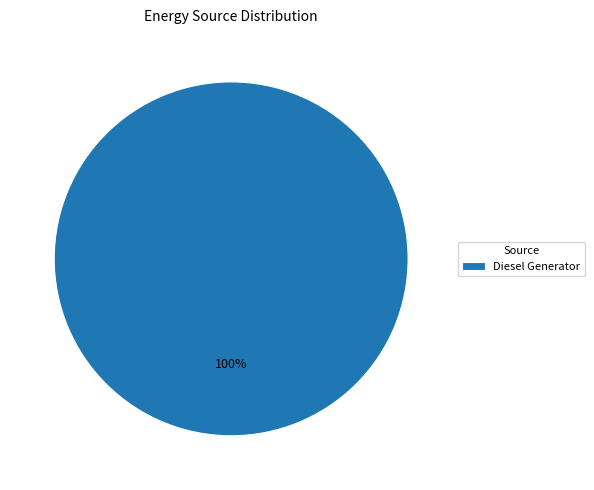

Rank the categories by value from highest to lowest.

Diesel Generator